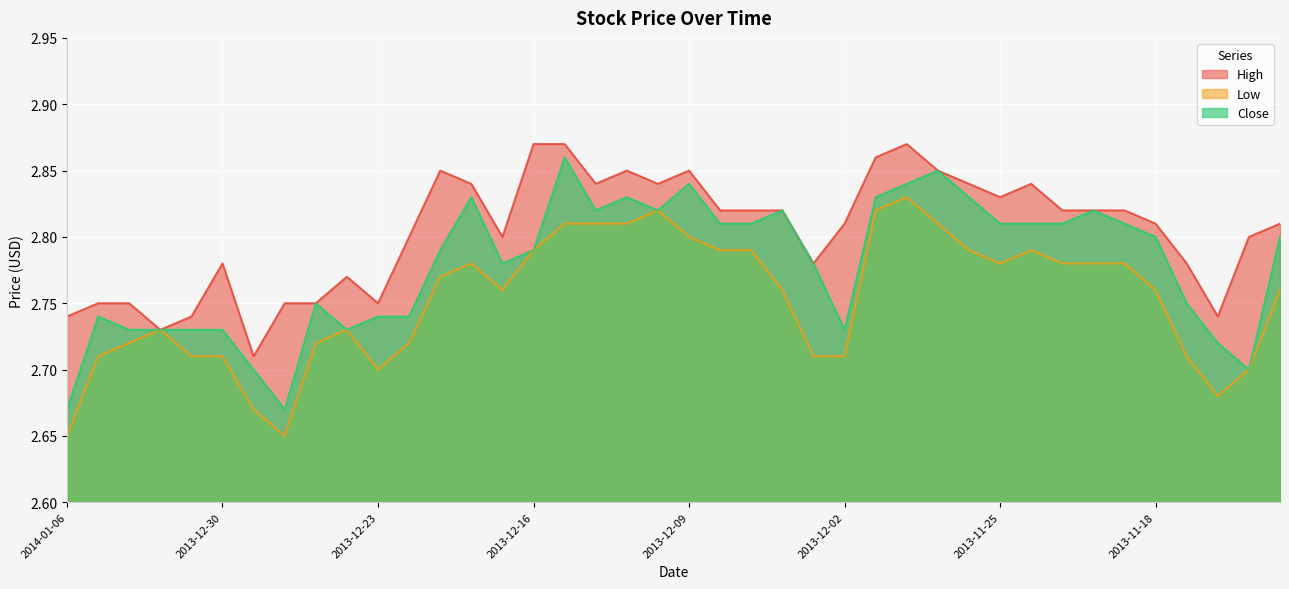

How many distinct data groups are displayed?

3